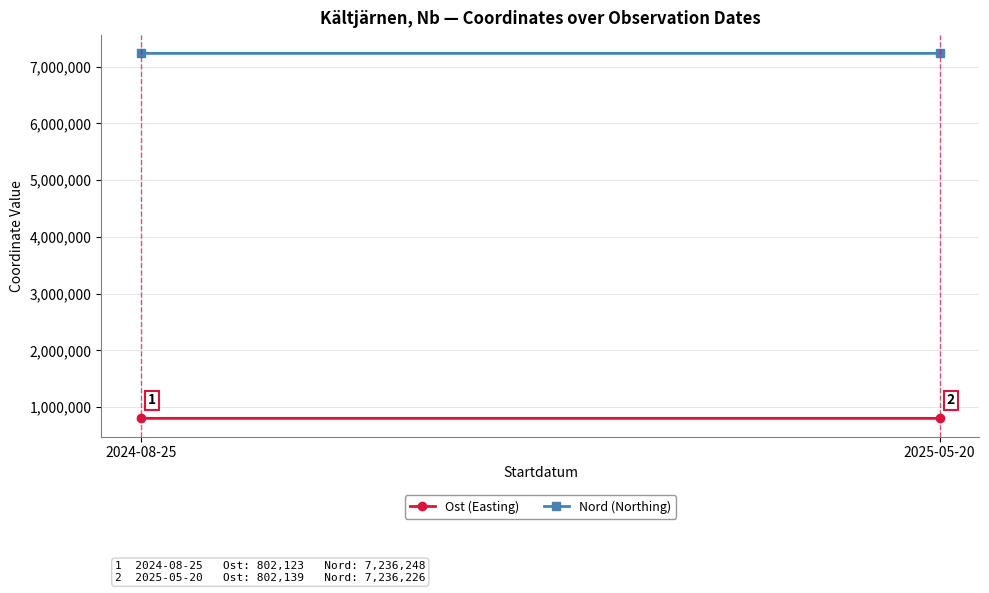

At how many categories does at least one series exceed 1397184?

2